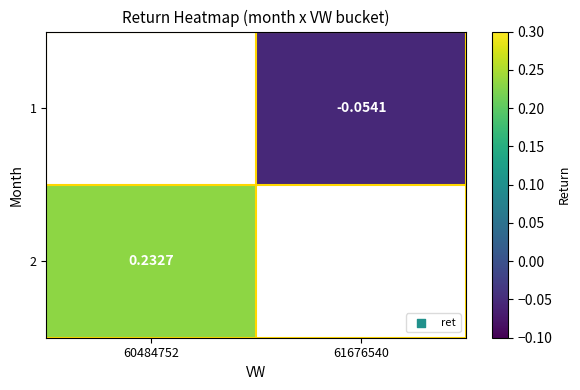

Is the value of 1 at 61676540 greater than the value of 2 at 60484752?

No